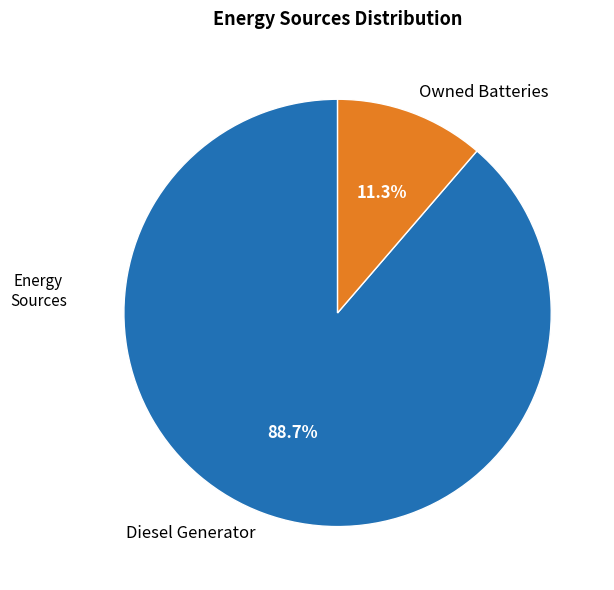

To the nearest percent, what portion does Owned Batteries represent?

11%